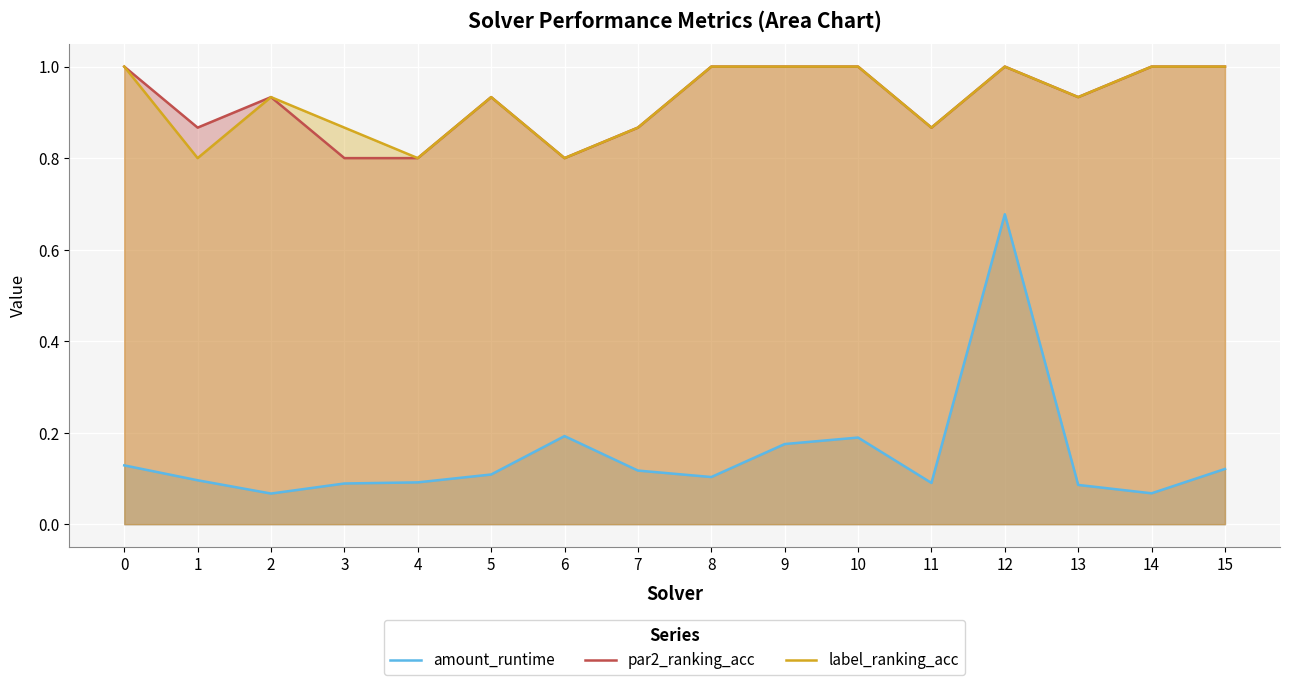

What is the sum of the par2_ranking_acc values at 8 and 0?

2.0